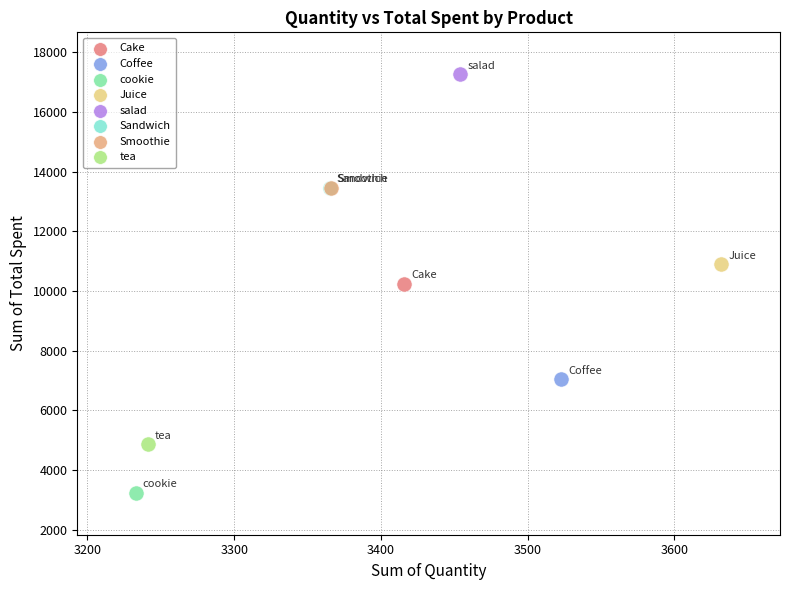

What are all the series names shown in the legend?

Cake, Coffee, cookie, Juice, salad, Sandwich, Smoothie, tea